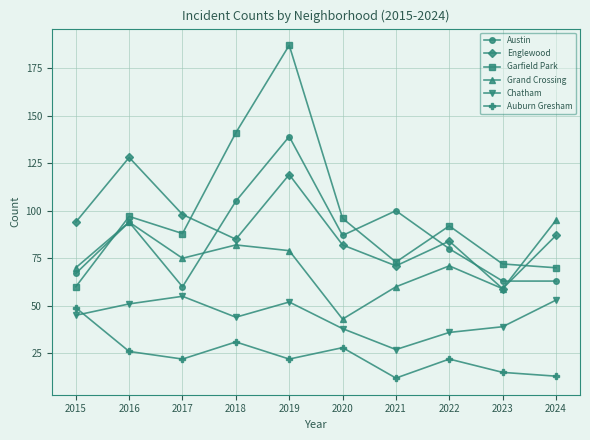

At which category does Auburn Gresham reach its first local valley?

2017